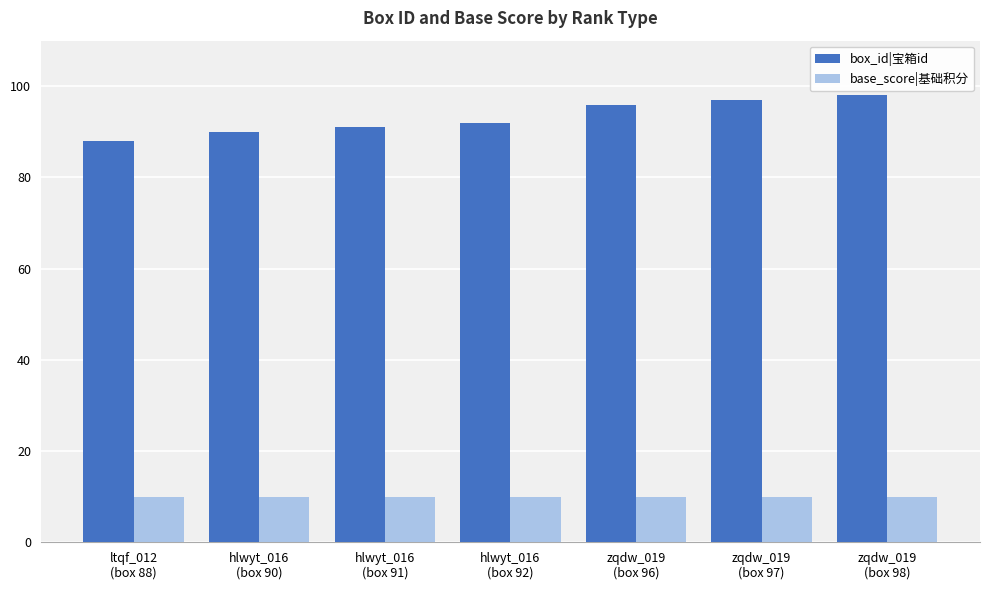

What is the sum of the box_id|宝箱id values at zqdw_019
(box 96) and zqdw_019
(box 97)?

193